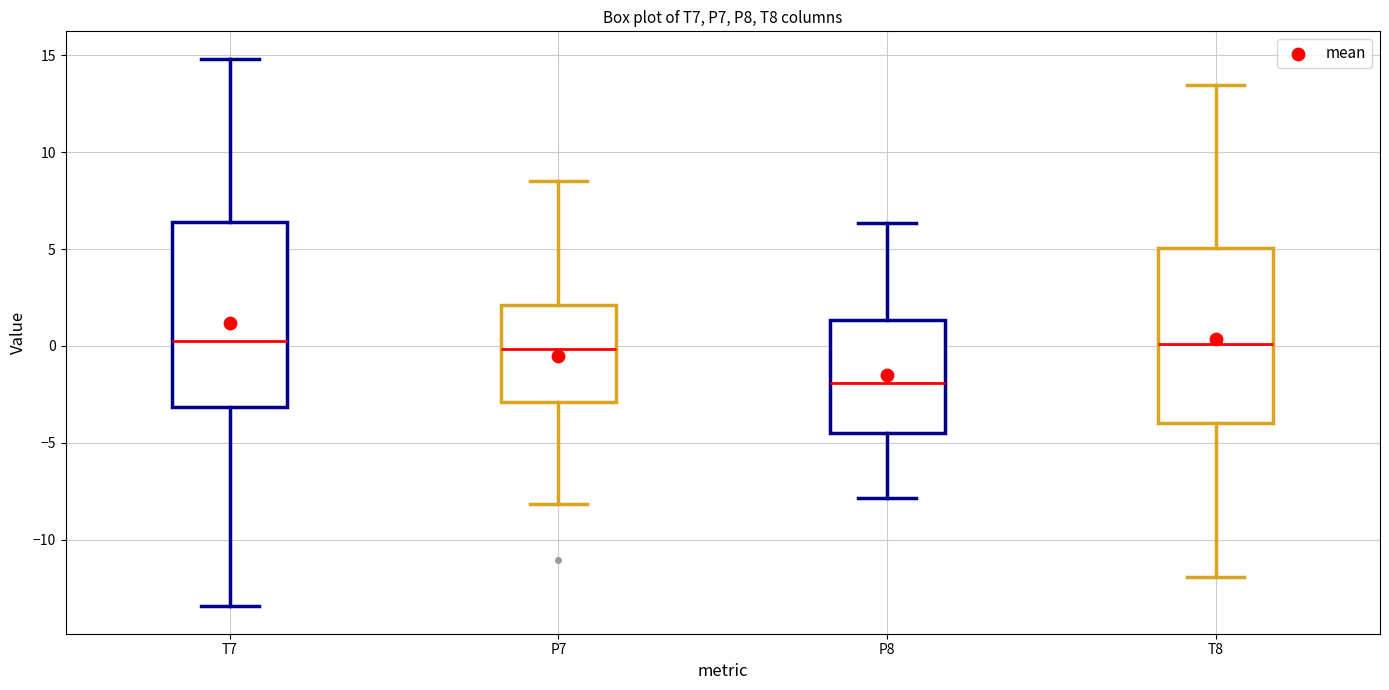

Where does the upper whisker of the box for T7 end on the y-axis? The values are not printed on the chart, so give them approximately, as read against the axis.

15.0